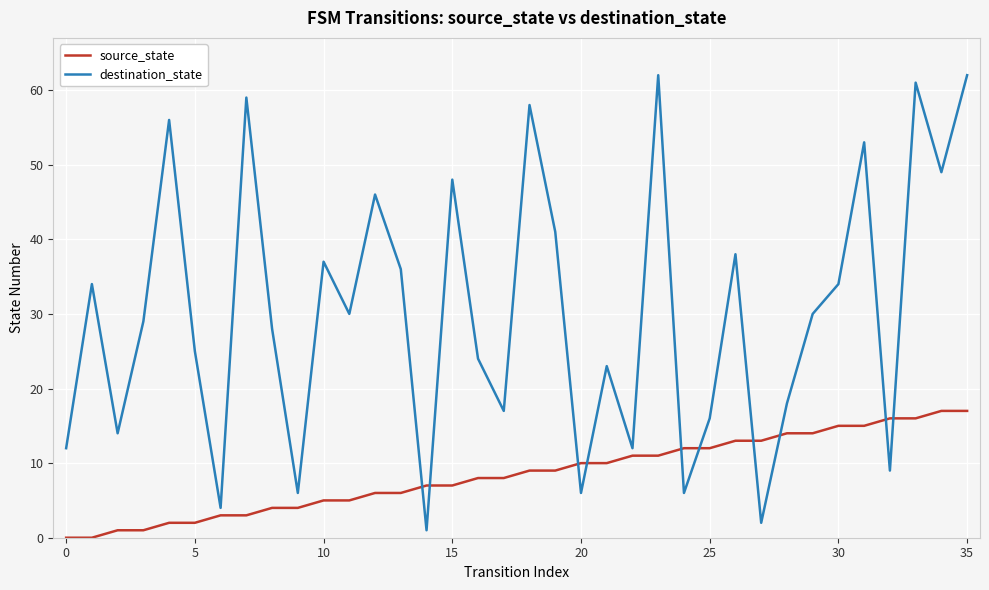

Which series has the largest total across all categories?

destination_state